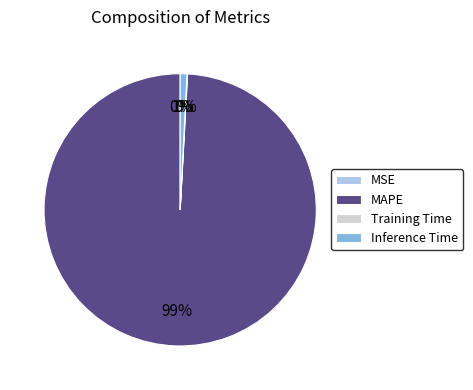

True or false: Inference Time accounts for 6% of the total.

False